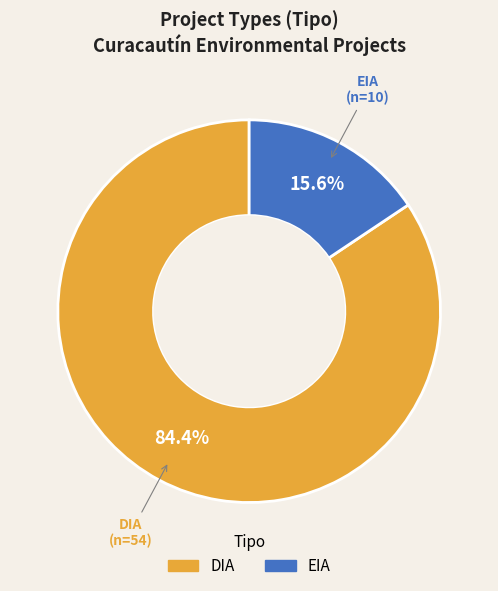

True or false: DIA accounts for 51% of the total.

False